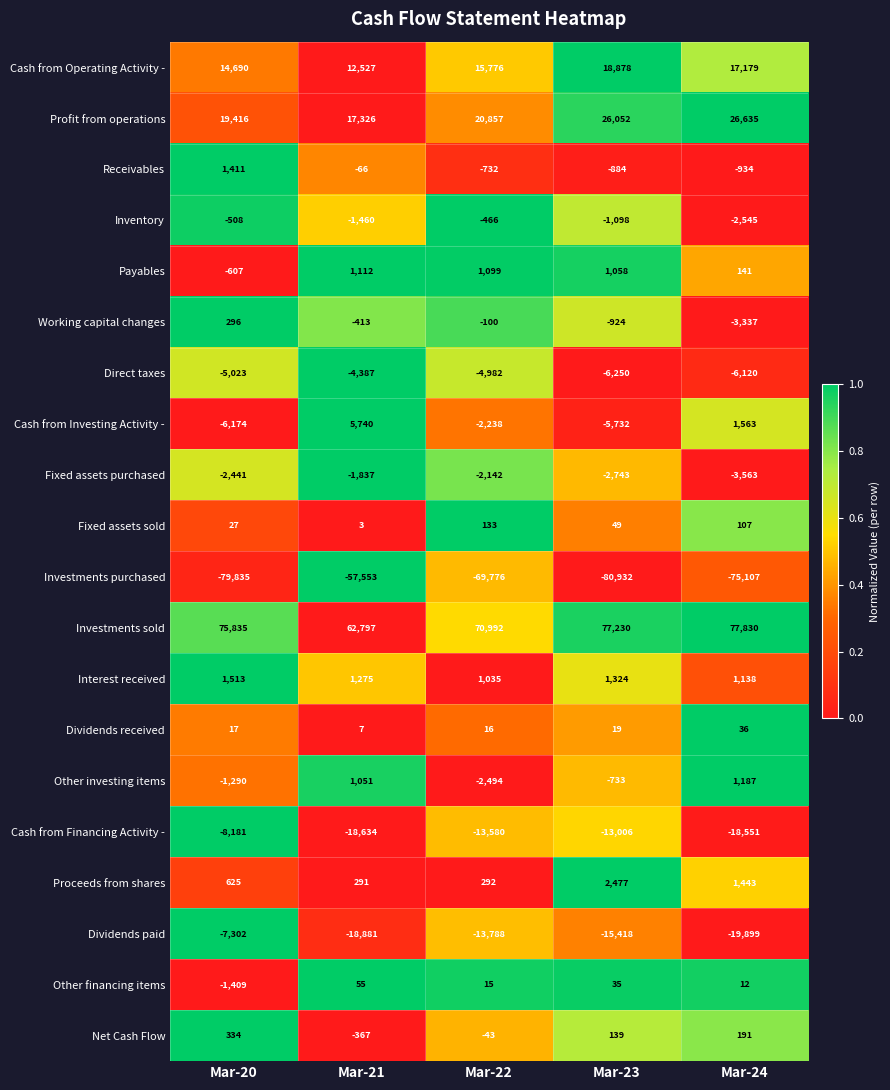

Which category has the highest value in the Proceeds from shares series?

Mar-23